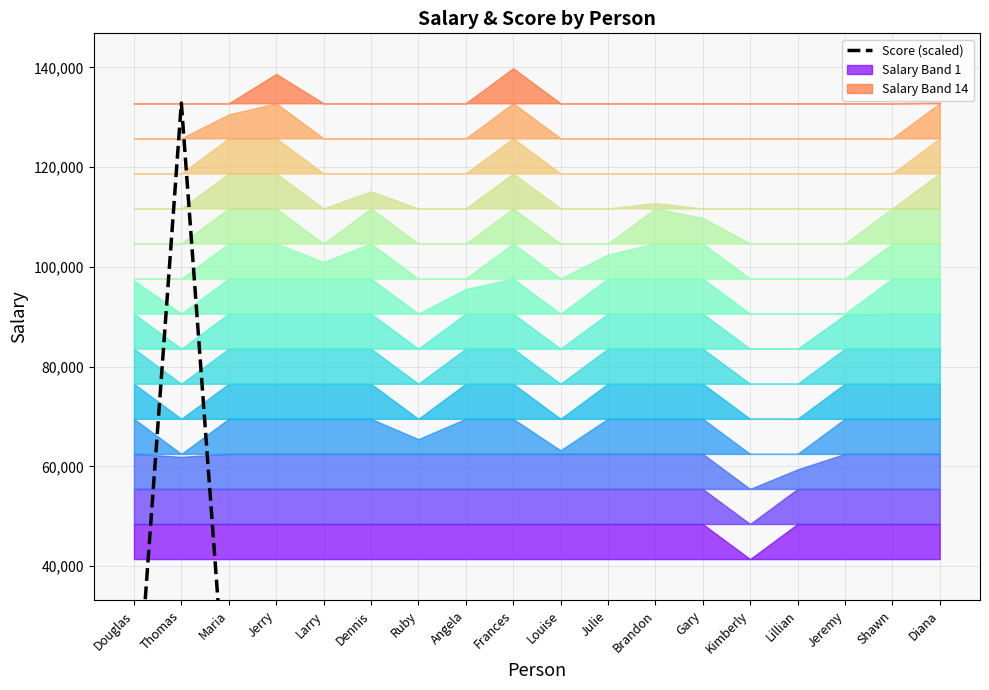

Where is the data nearest to the value 66629?

Diana